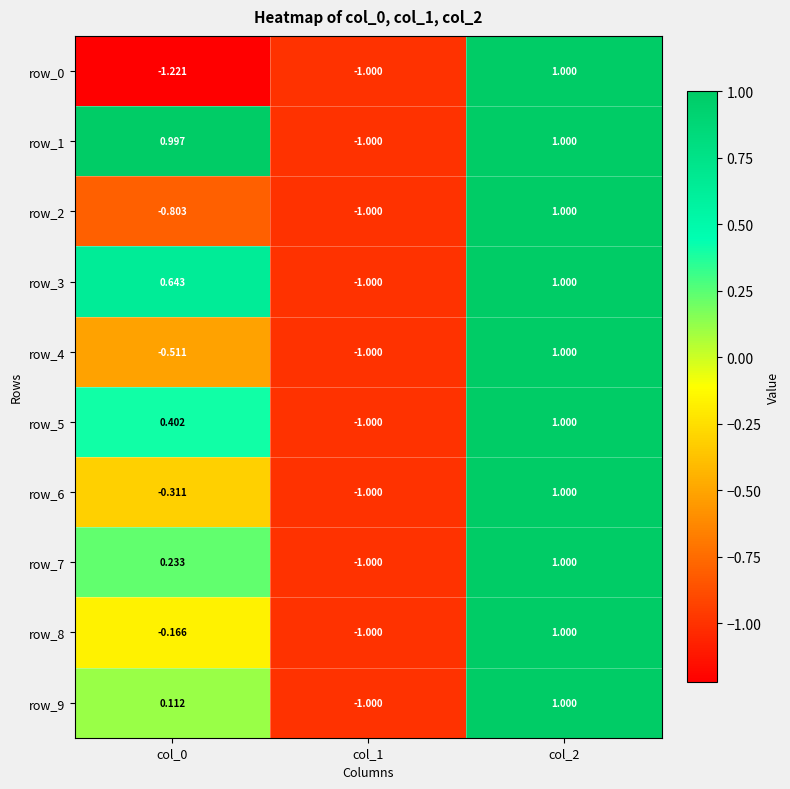

Is the value of row_7 at col_0 greater than the value of row_4 at col_2?

No